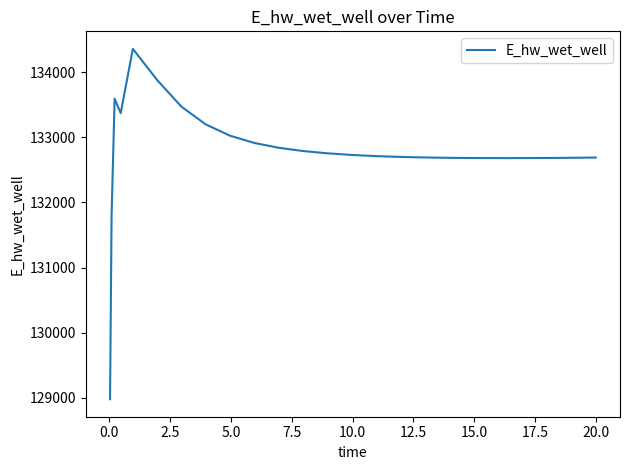

What is the sum of all values?

3319298.6